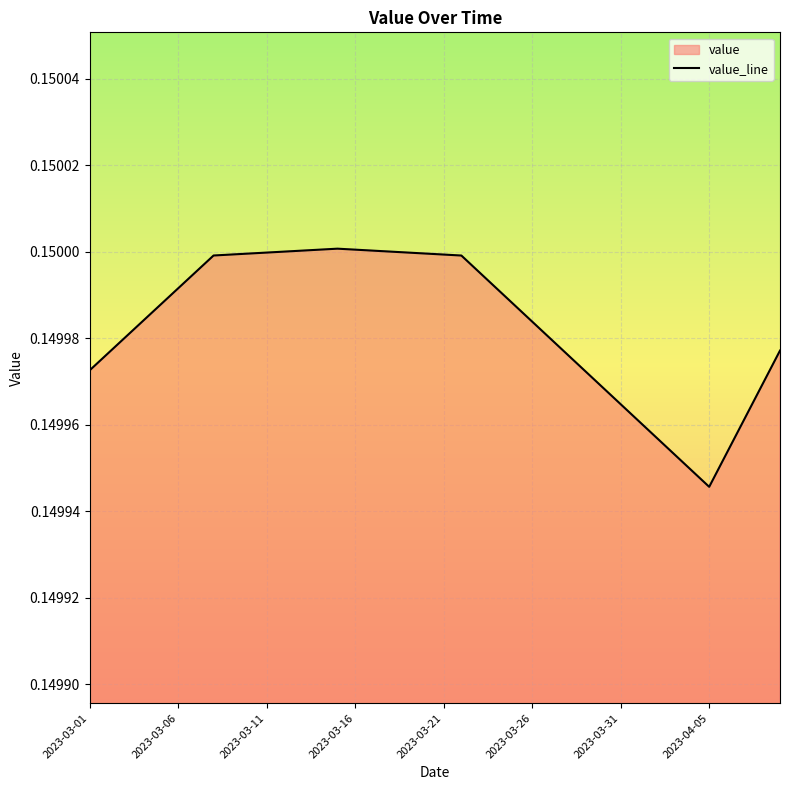

Is it true that the value at 2023-03-01 is 0.2?

False